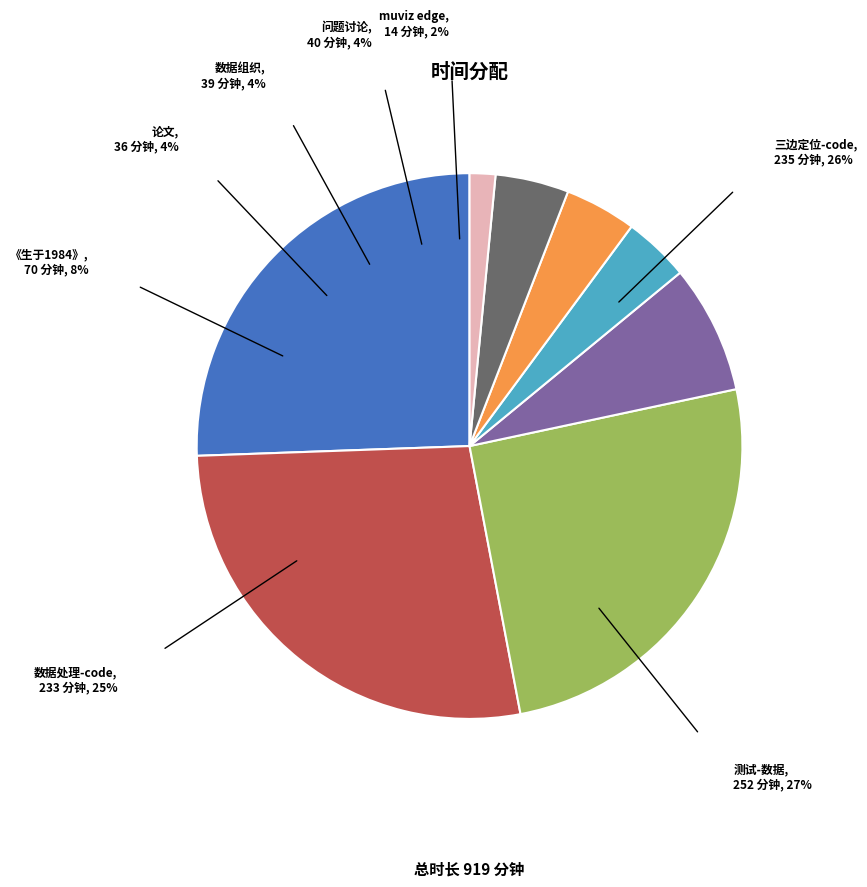

Is there a majority slice in this chart?

No